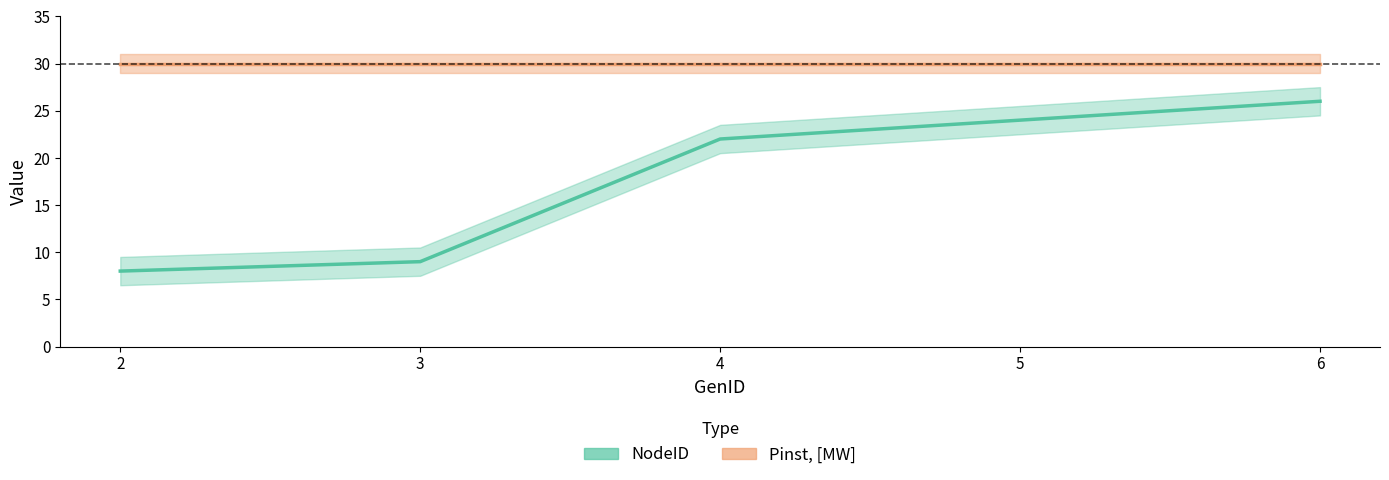

At which category is the sum across all series the highest?

6